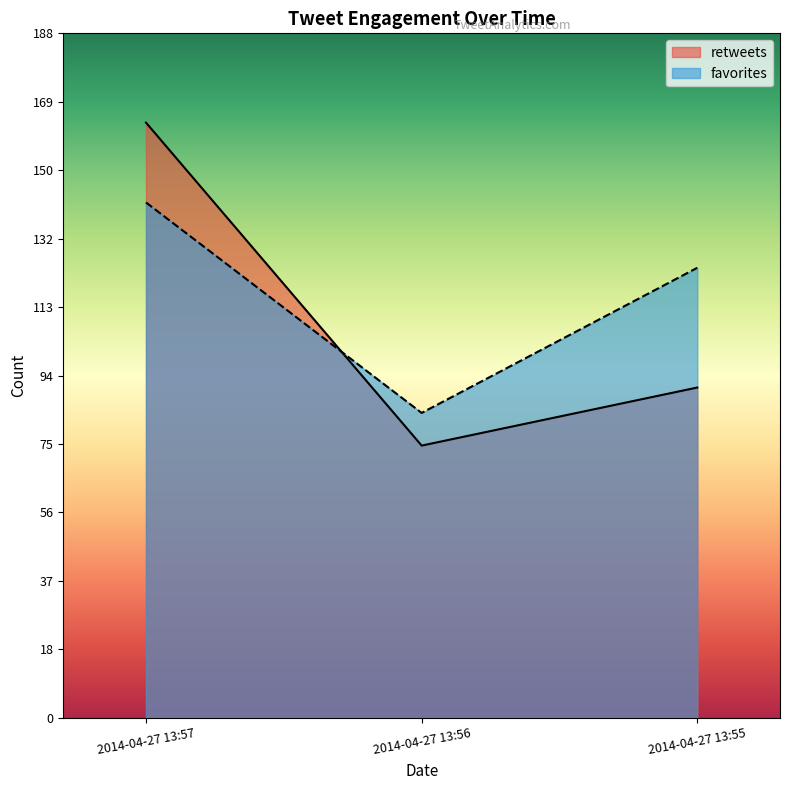

The favorites series shows 84 at 2014-04-27 13:56. True or false?

True